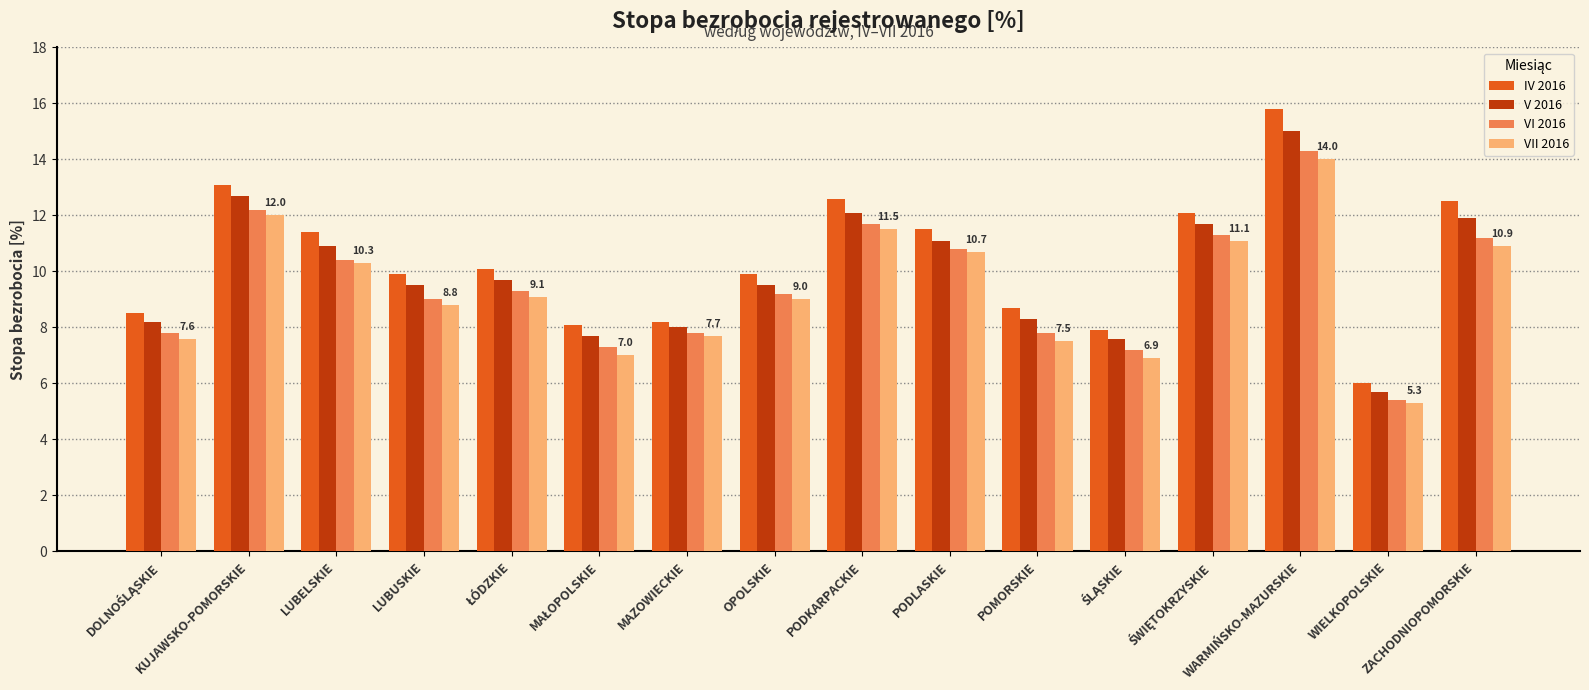

What is the average value of the VI 2016 series?

9.5